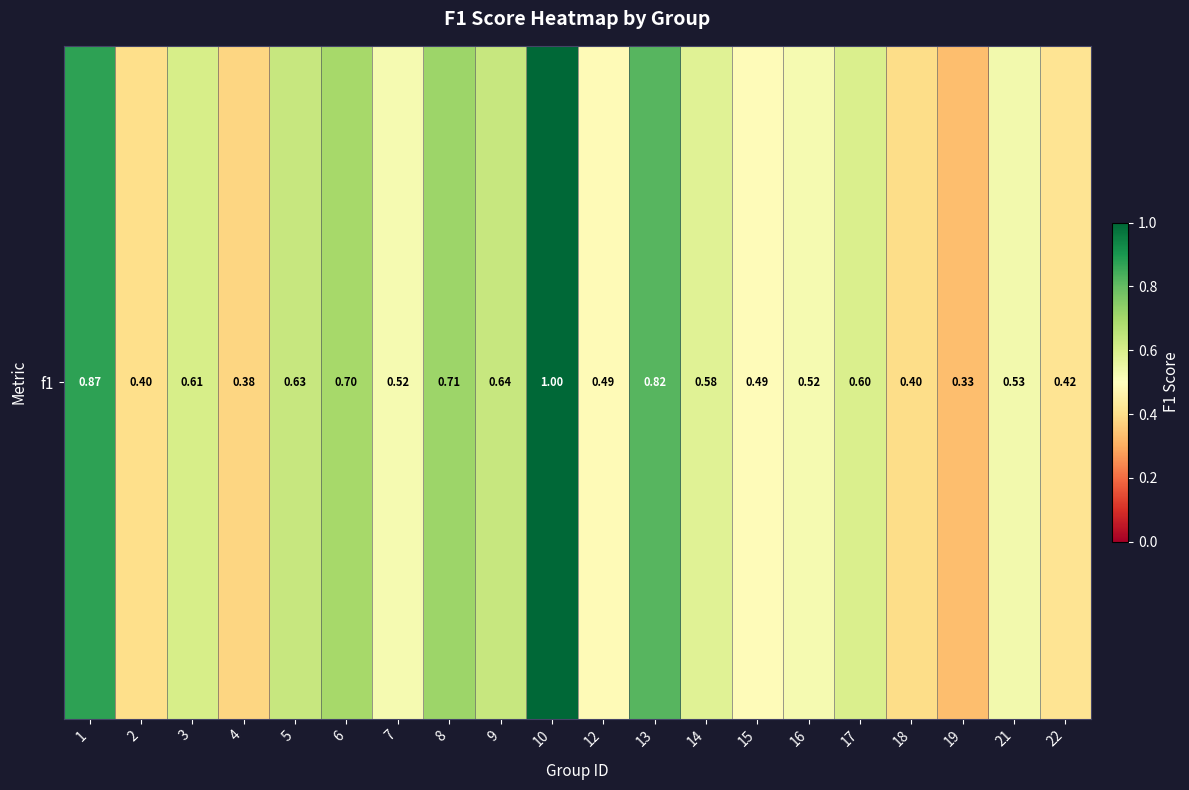

Which category has the lowest value across all series?

19